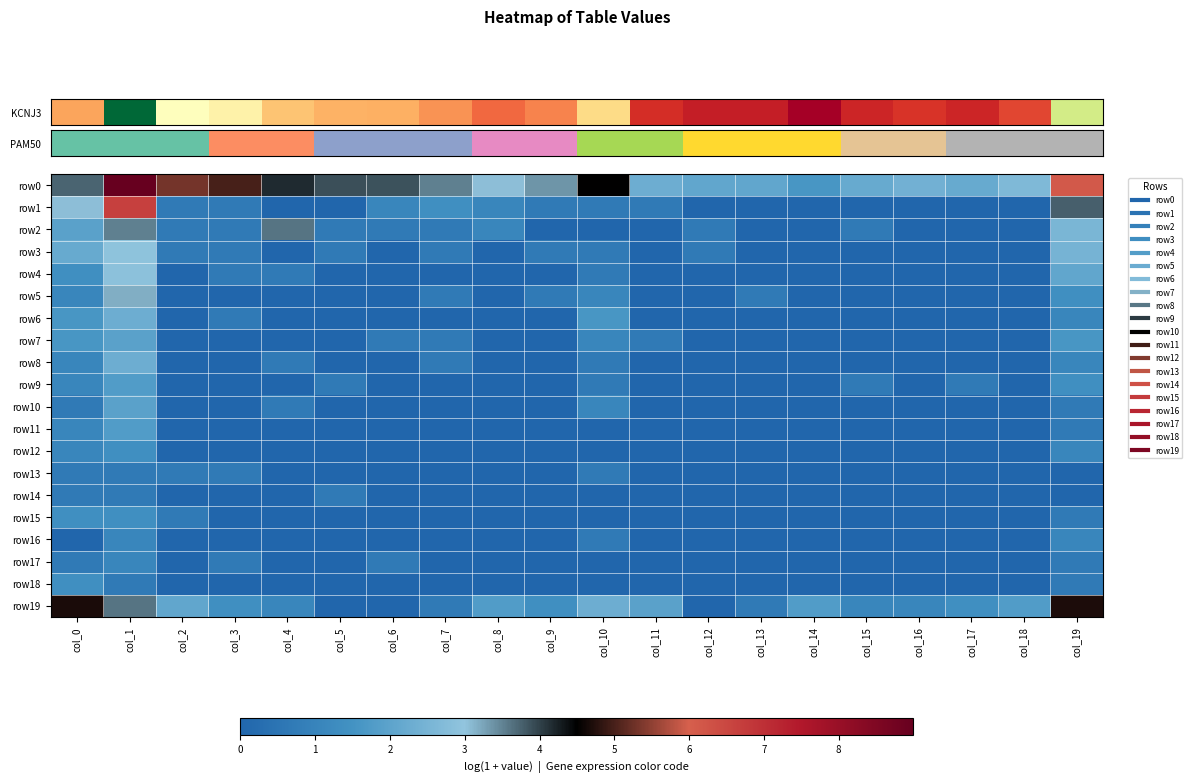

At which category is the sum across all series the highest?

col_1